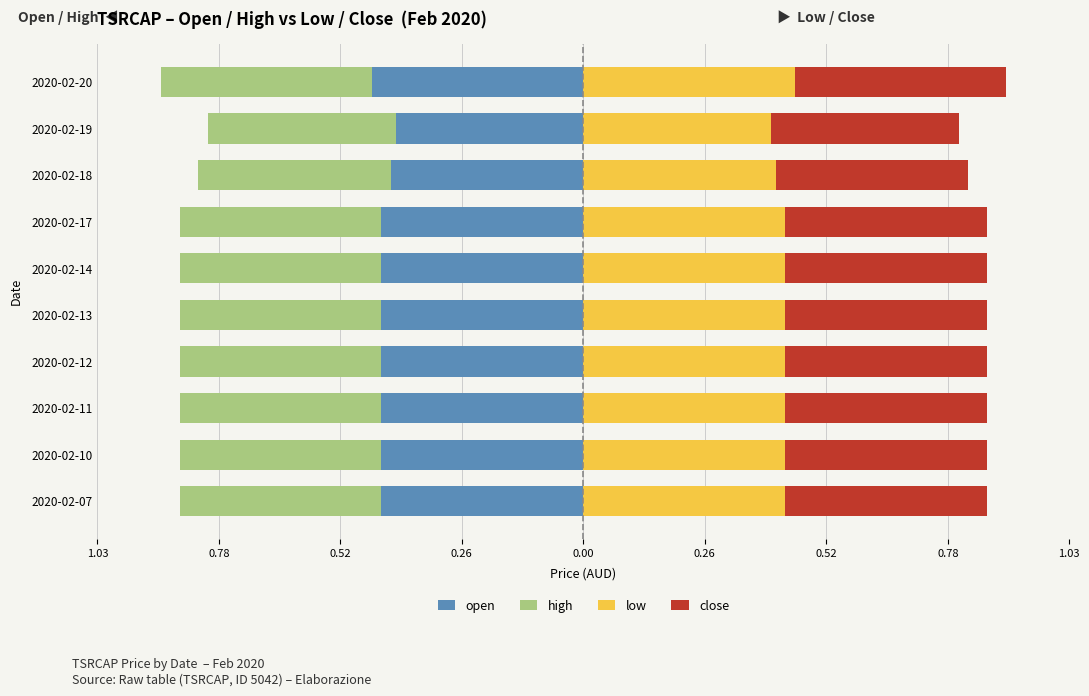

How many groups of bars are there?

10